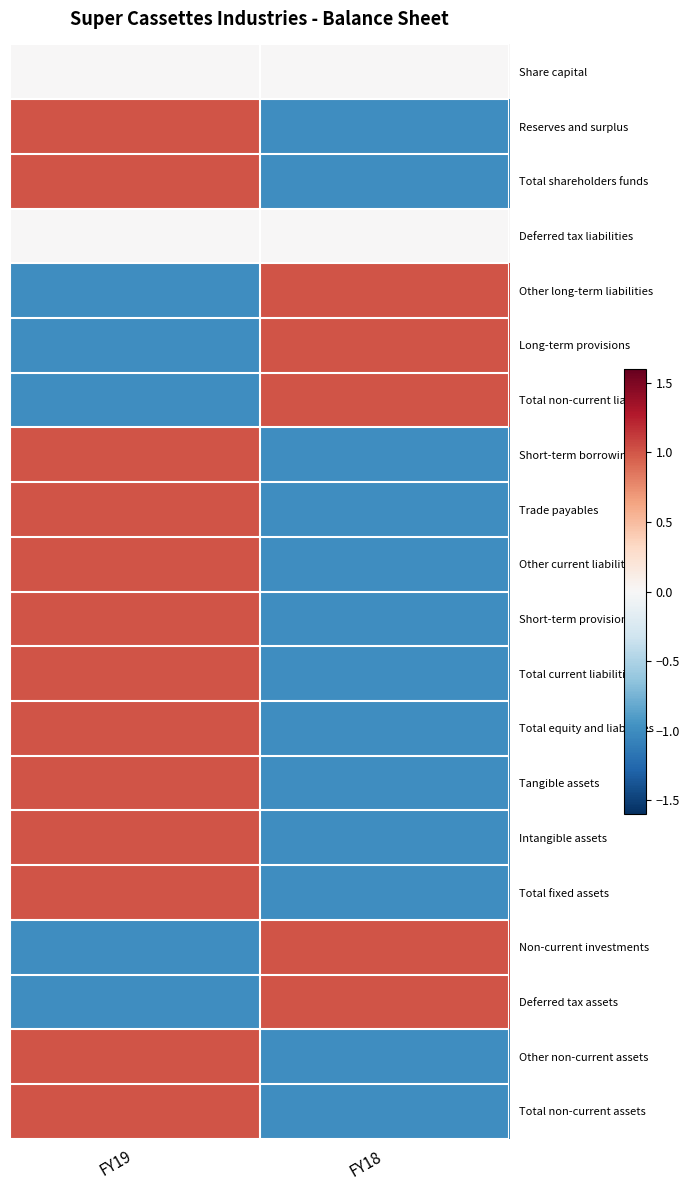

Reading right to left, transcribe all the data shown in this chart.

Share capital: FY18=0	FY19=0
Reserves and surplus: FY18=-1	FY19=1
Total shareholders funds: FY18=-1	FY19=1
Deferred tax liabilities: FY18=0	FY19=0
Other long-term liabilities: FY18=1	FY19=-1
Long-term provisions: FY18=1	FY19=-1
Total non-current liab.: FY18=1	FY19=-1
Short-term borrowings: FY18=-1	FY19=1
Trade payables: FY18=-1	FY19=1
Other current liabilities: FY18=-1	FY19=1
Short-term provisions: FY18=-1	FY19=1
Total current liabilities: FY18=-1	FY19=1
Total equity and liabilities: FY18=-1	FY19=1
Tangible assets: FY18=-1	FY19=1
Intangible assets: FY18=-1	FY19=1
Total fixed assets: FY18=-1	FY19=1
Non-current investments: FY18=1	FY19=-1
Deferred tax assets: FY18=1	FY19=-1
Other non-current assets: FY18=-1	FY19=1
Total non-current assets: FY18=-1	FY19=1